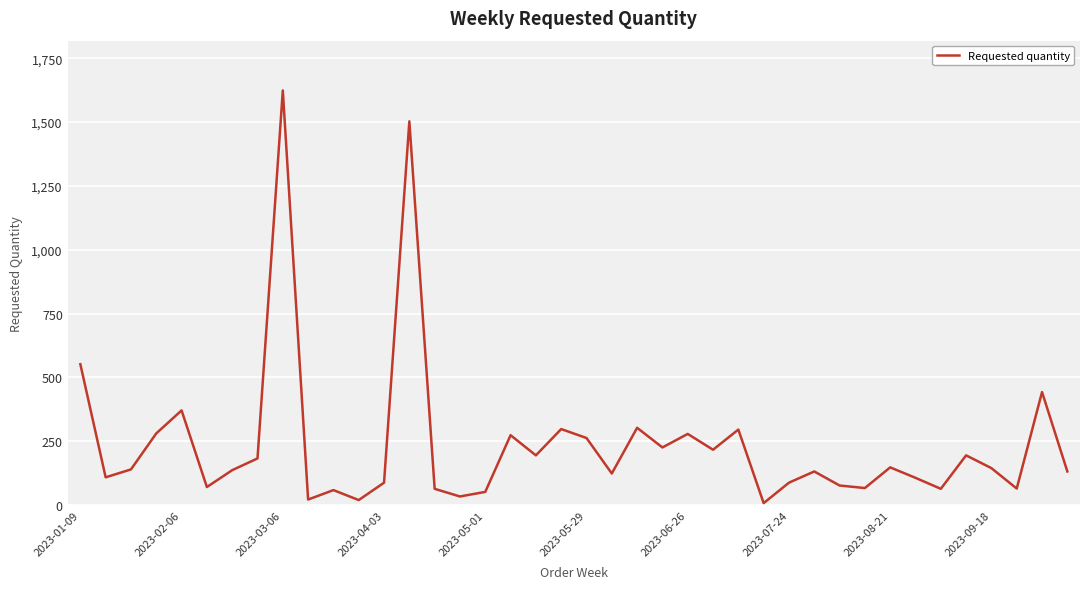

What is the maximum value shown in the chart?

1624